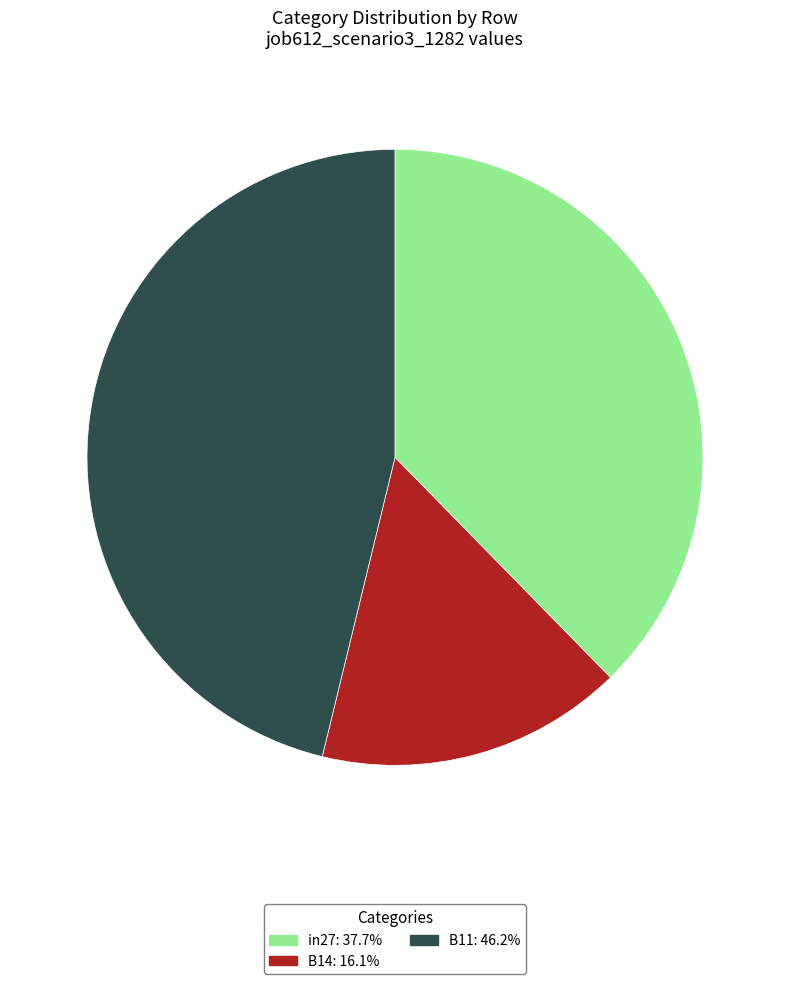

Rank the categories by value from highest to lowest.

B11, in27, B14